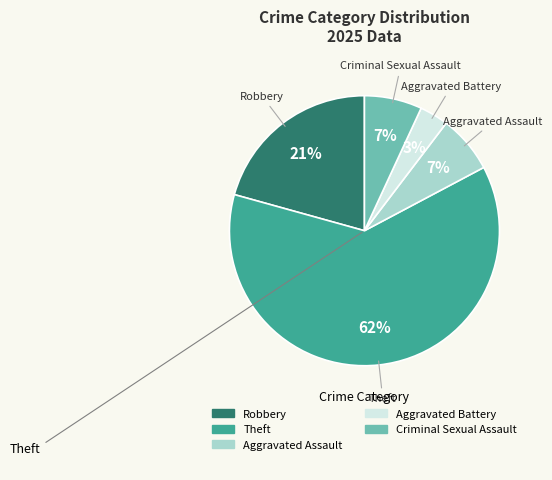

To the nearest percent, what is the average slice percentage?

20%